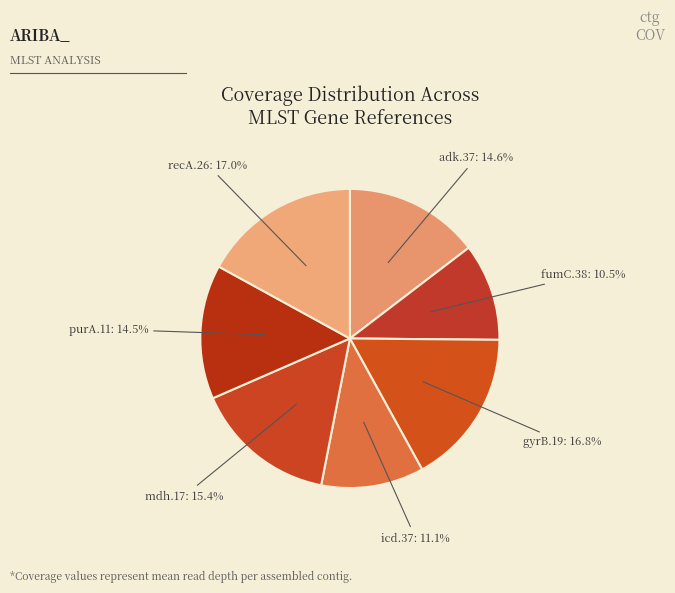

To the nearest percent, what percentage of the pie is adk.37?

15%